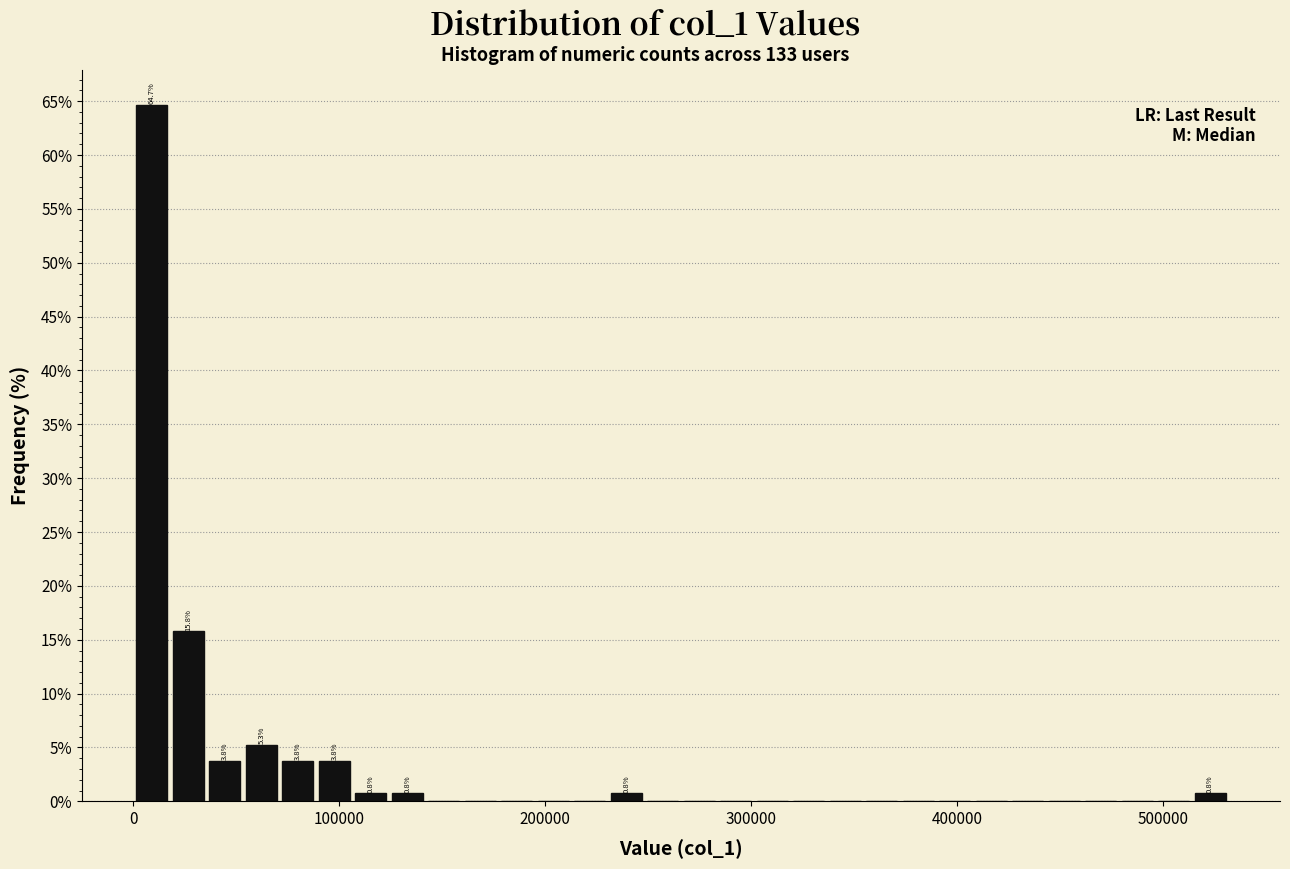

Around what value on the x-axis is the tallest bar? Give the approximate position of its centre, as read against the axis.

10000